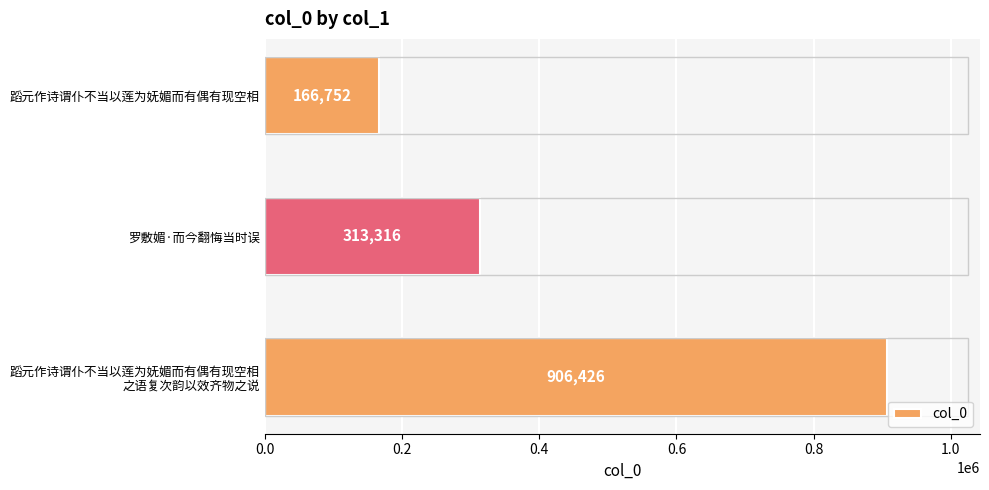

Reading bottom to top, transcribe all the data shown in this chart.

906426	313316	166752